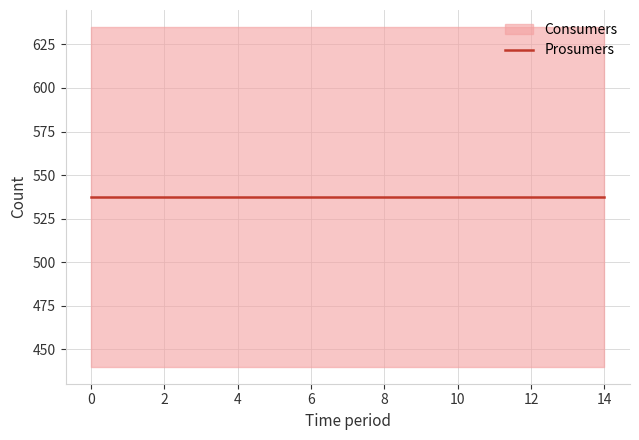

Rank the series at 12 from lowest to highest value.

Prosumers, Consumers